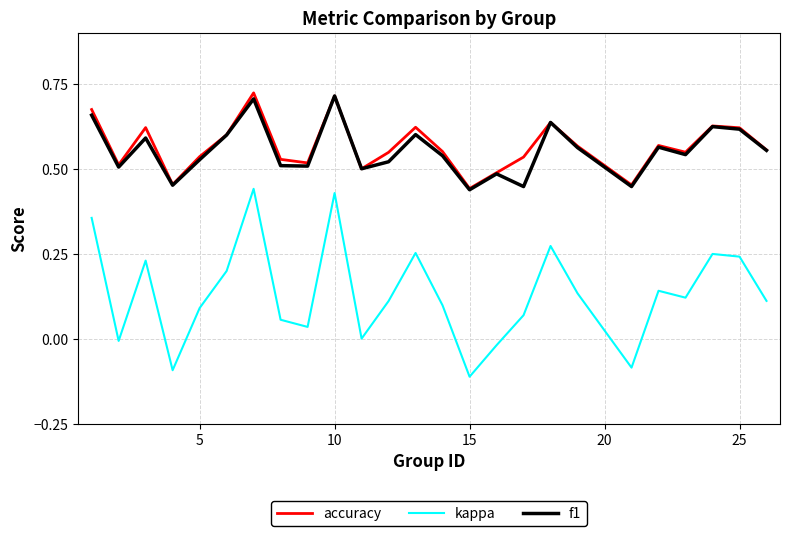

True or false: f1 and kappa intersect in this chart.

False